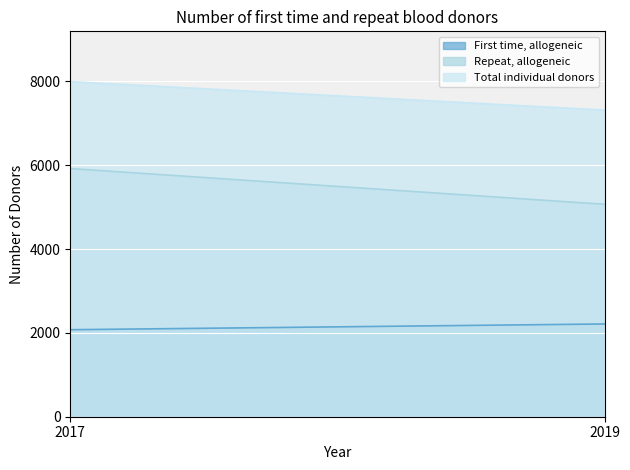

Which series has the largest total across all categories?

Total individual donors